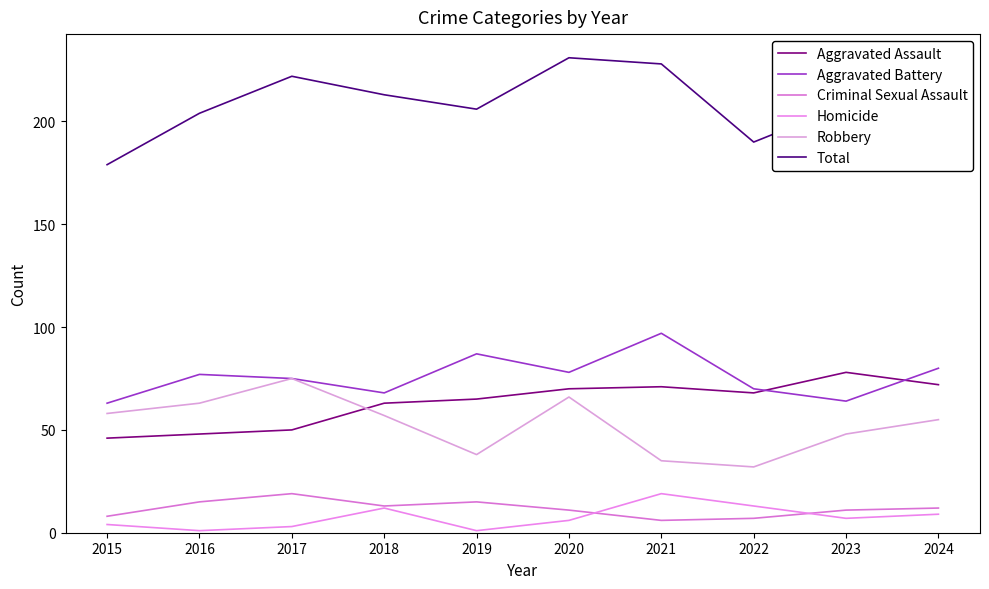

Which category has the highest value in the Criminal Sexual Assault series?

2017